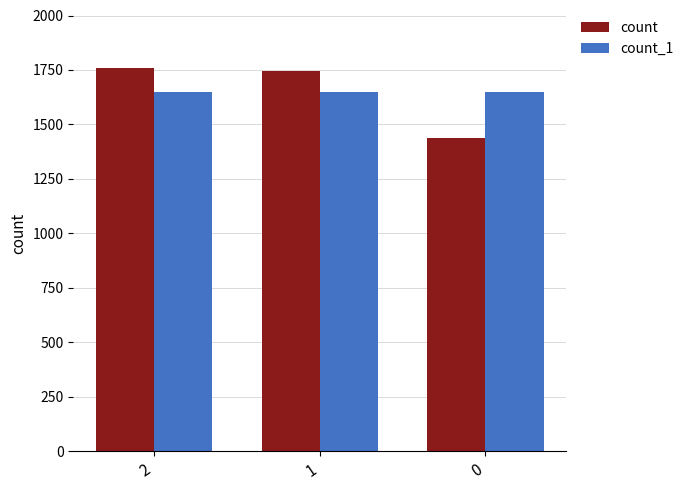

How many series are shown in this chart?

2